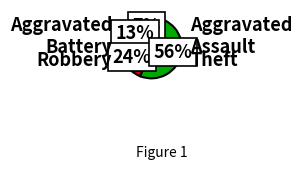

Is there a majority slice in this chart?

Yes